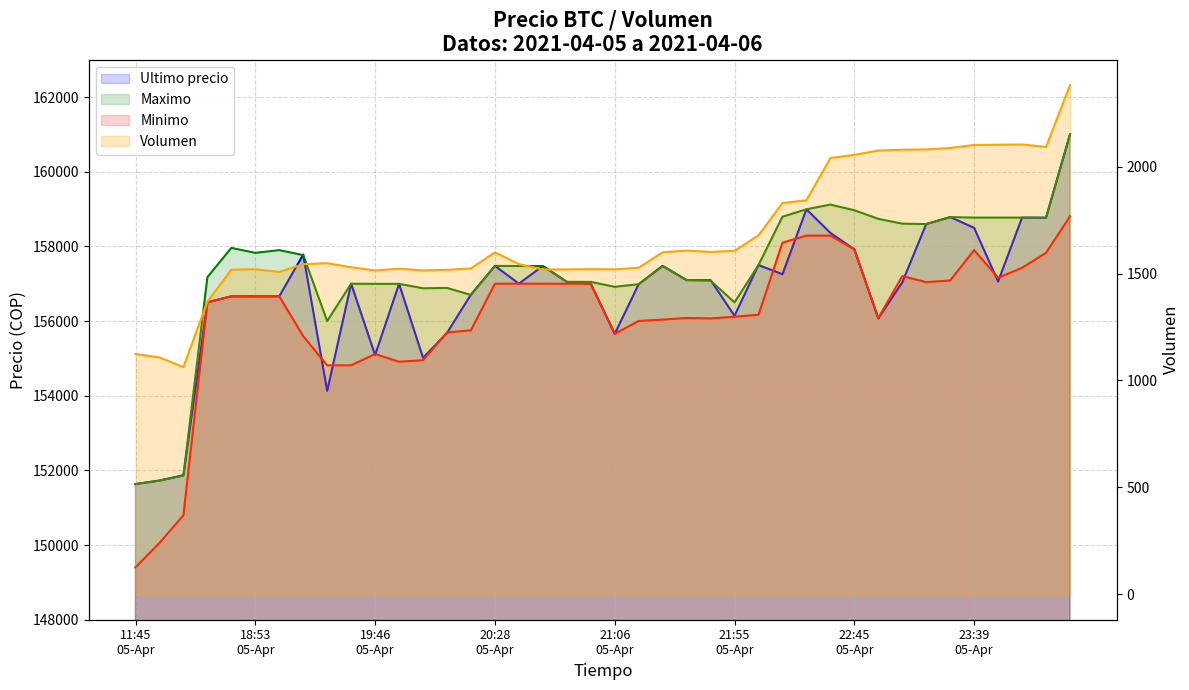

What is the maximum value shown in the chart?

161000.0